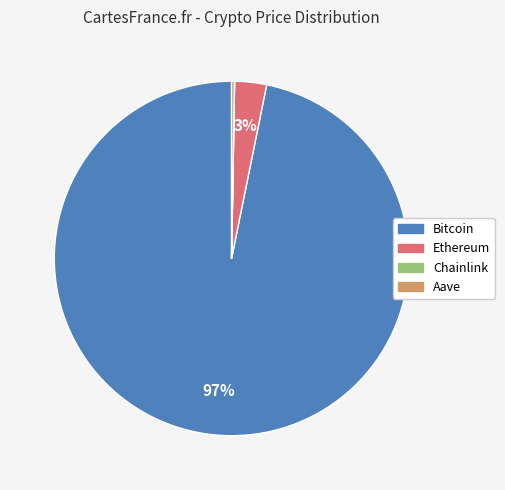

True or false: Ethereum accounts for 3% of the total.

True